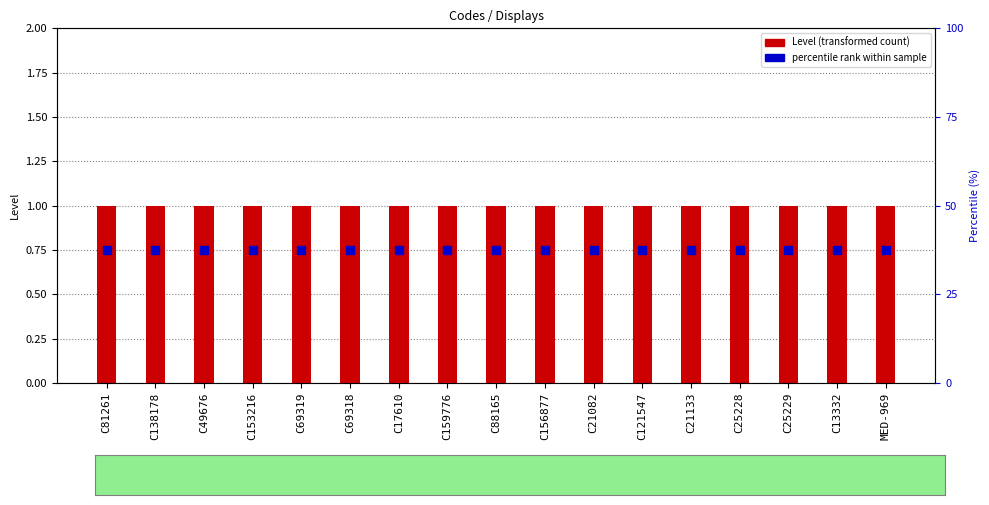

Which series has the largest total across all categories?

Level (transformed count)